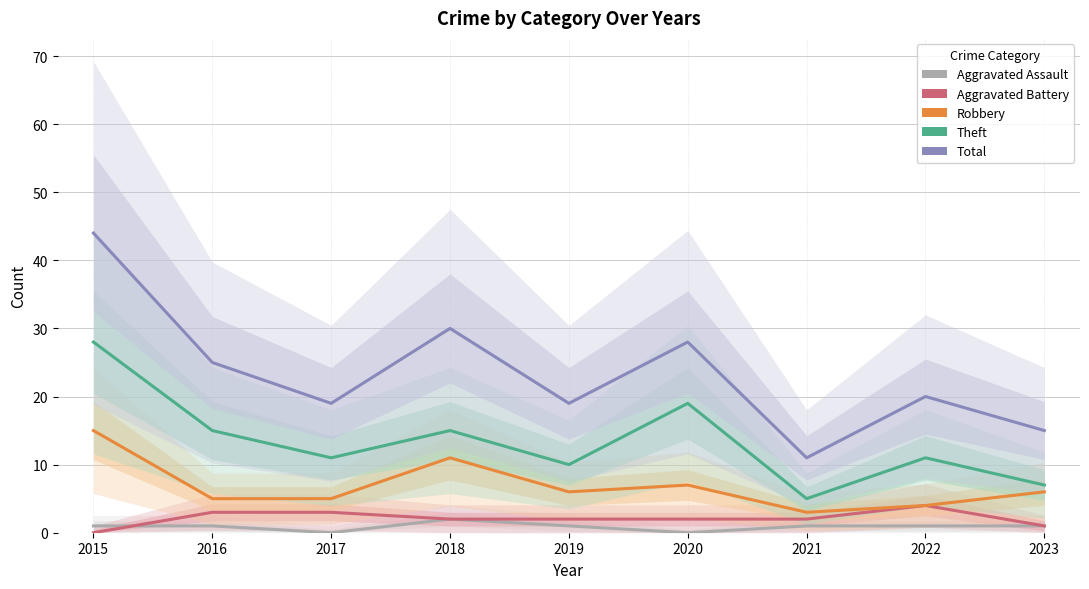

Reading left to right, what are all the values shown in this chart?

Aggravated Assault: 1	1	0	2	1	0	1	1	1
Aggravated Battery: 0	3	3	2	2	2	2	4	1
Robbery: 15	5	5	11	6	7	3	4	6
Theft: 28	15	11	15	10	19	5	11	7
Total: 44	25	19	30	19	28	11	20	15